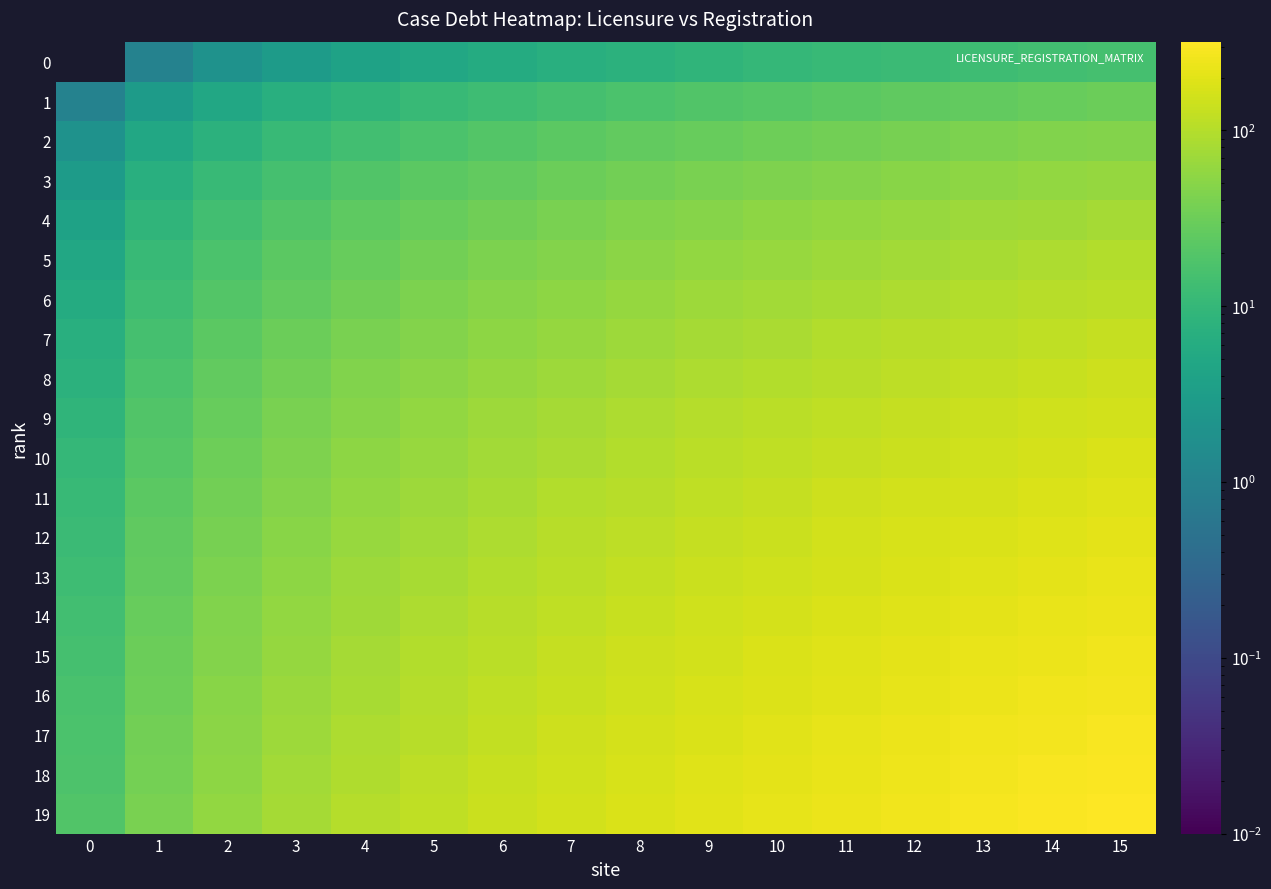

Reading right to left, list all the values displayed in this chart.

0: 15=15	14=14	13=13	12=12	11=11	10=10	9=9	8=8	7=7	6=6	5=5	4=4	3=3	2=2	1=1	0=0
1: 15=31	14=29	13=27	12=25	11=23	10=21	9=19	8=17	7=15	6=13	5=11	4=9	3=7	2=5	1=3	0=1
2: 15=47	14=44	13=41	12=38	11=35	10=32	9=29	8=26	7=23	6=20	5=17	4=14	3=11	2=8	1=5	0=2
3: 15=63	14=59	13=55	12=51	11=47	10=43	9=39	8=35	7=31	6=27	5=23	4=19	3=15	2=11	1=7	0=3
4: 15=79	14=74	13=69	12=64	11=59	10=54	9=49	8=44	7=39	6=34	5=29	4=24	3=19	2=14	1=9	0=4
5: 15=95	14=89	13=83	12=77	11=71	10=65	9=59	8=53	7=47	6=41	5=35	4=29	3=23	2=17	1=11	0=5
6: 15=111	14=104	13=97	12=90	11=83	10=76	9=69	8=62	7=55	6=48	5=41	4=34	3=27	2=20	1=13	0=6
7: 15=127	14=119	13=111	12=103	11=95	10=87	9=79	8=71	7=63	6=55	5=47	4=39	3=31	2=23	1=15	0=7
8: 15=143	14=134	13=125	12=116	11=107	10=98	9=89	8=80	7=71	6=62	5=53	4=44	3=35	2=26	1=17	0=8
9: 15=159	14=149	13=139	12=129	11=119	10=109	9=99	8=89	7=79	6=69	5=59	4=49	3=39	2=29	1=19	0=9
10: 15=175	14=164	13=153	12=142	11=131	10=120	9=109	8=98	7=87	6=76	5=65	4=54	3=43	2=32	1=21	0=10
11: 15=191	14=179	13=167	12=155	11=143	10=131	9=119	8=107	7=95	6=83	5=71	4=59	3=47	2=35	1=23	0=11
12: 15=207	14=194	13=181	12=168	11=155	10=142	9=129	8=116	7=103	6=90	5=77	4=64	3=51	2=38	1=25	0=12
13: 15=223	14=209	13=195	12=181	11=167	10=153	9=139	8=125	7=111	6=97	5=83	4=69	3=55	2=41	1=27	0=13
14: 15=239	14=224	13=209	12=194	11=179	10=164	9=149	8=134	7=119	6=104	5=89	4=74	3=59	2=44	1=29	0=14
15: 15=255	14=239	13=223	12=207	11=191	10=175	9=159	8=143	7=127	6=111	5=95	4=79	3=63	2=47	1=31	0=15
16: 15=271	14=254	13=237	12=220	11=203	10=186	9=169	8=152	7=135	6=118	5=101	4=84	3=67	2=50	1=33	0=16
17: 15=287	14=269	13=251	12=233	11=215	10=197	9=179	8=161	7=143	6=125	5=107	4=89	3=71	2=53	1=35	0=17
18: 15=303	14=284	13=265	12=246	11=227	10=208	9=189	8=170	7=151	6=132	5=113	4=94	3=75	2=56	1=37	0=18
19: 15=319	14=299	13=279	12=259	11=239	10=219	9=199	8=179	7=159	6=139	5=119	4=99	3=79	2=59	1=39	0=19